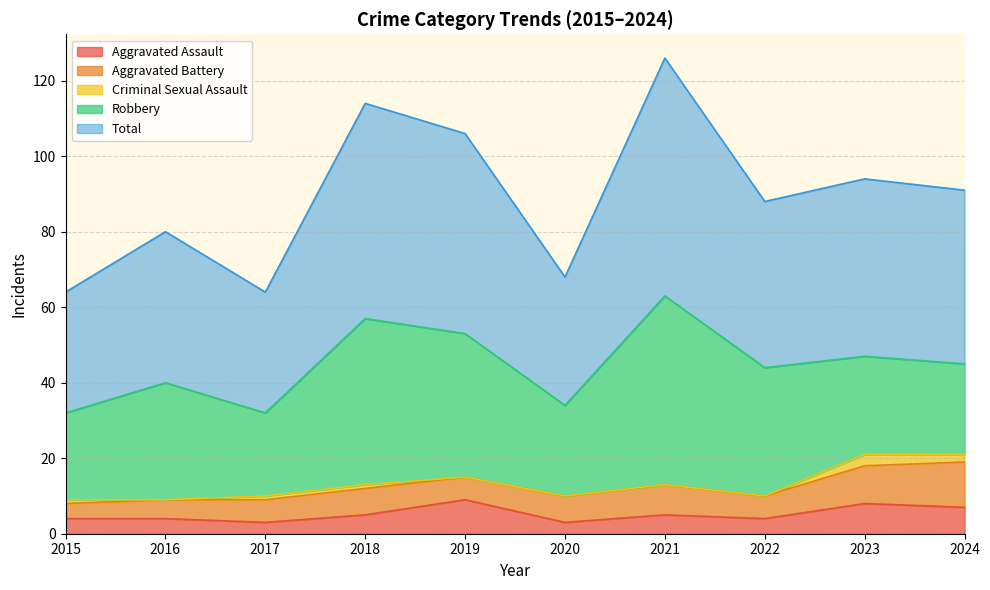

True or false: Robbery has a value of 11 at 2023.

False